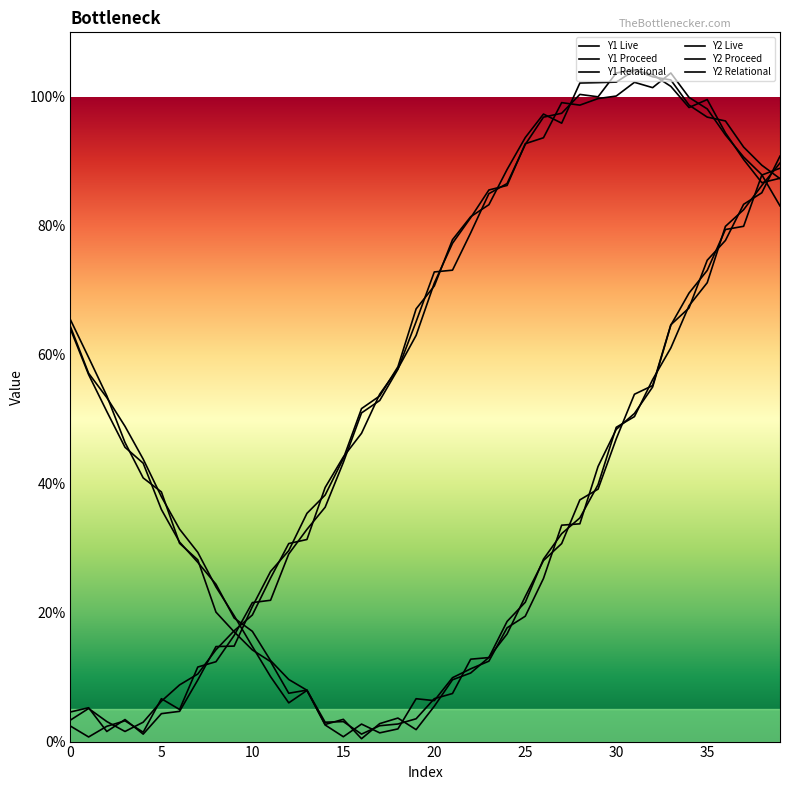

How many lines are shown in the chart?

6